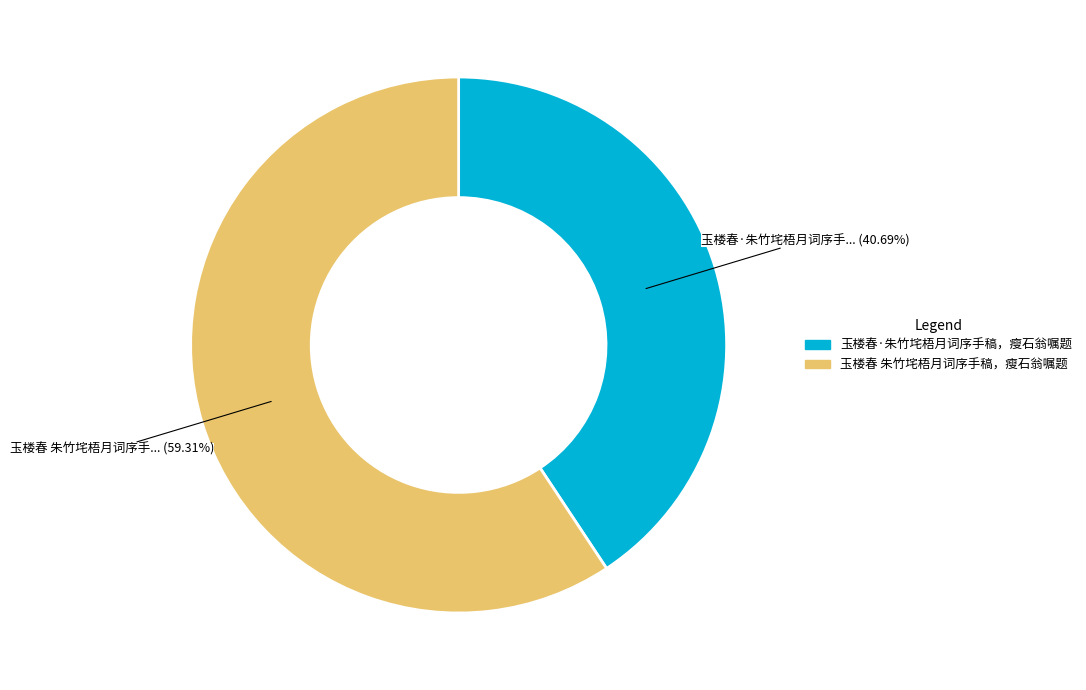

Rank the categories by value from lowest to highest.

玉楼春·朱竹垞梧月词序手稿，瘦石翁嘱题, 玉楼春 朱竹垞梧月词序手稿，瘦石翁嘱题